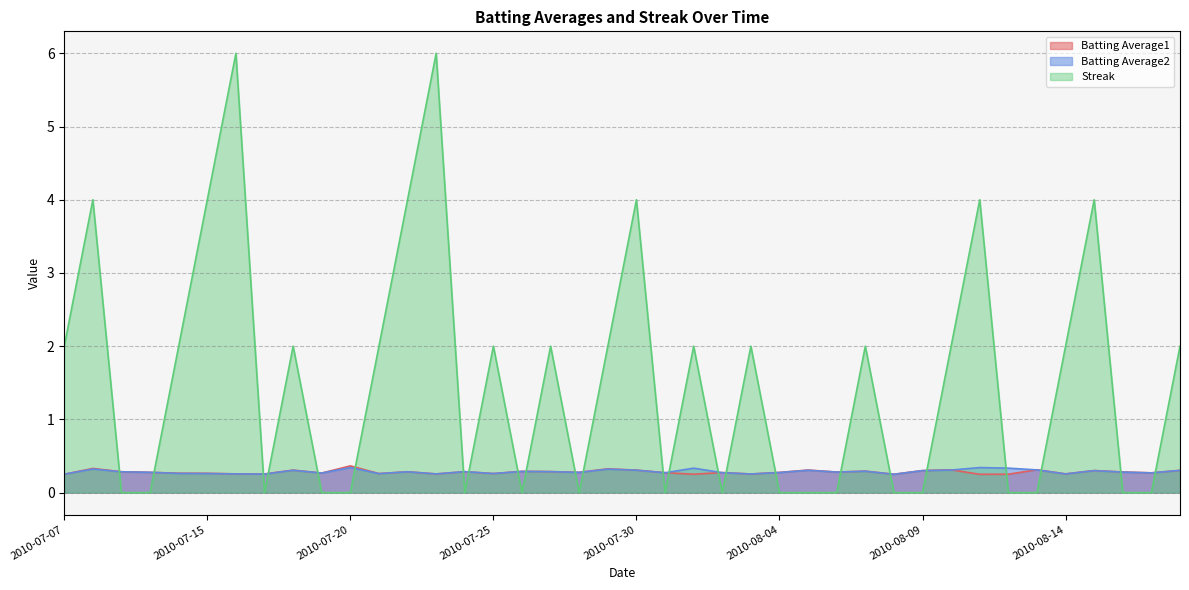

What is the spread (max minus min) of values at 2010-07-29?

1.7